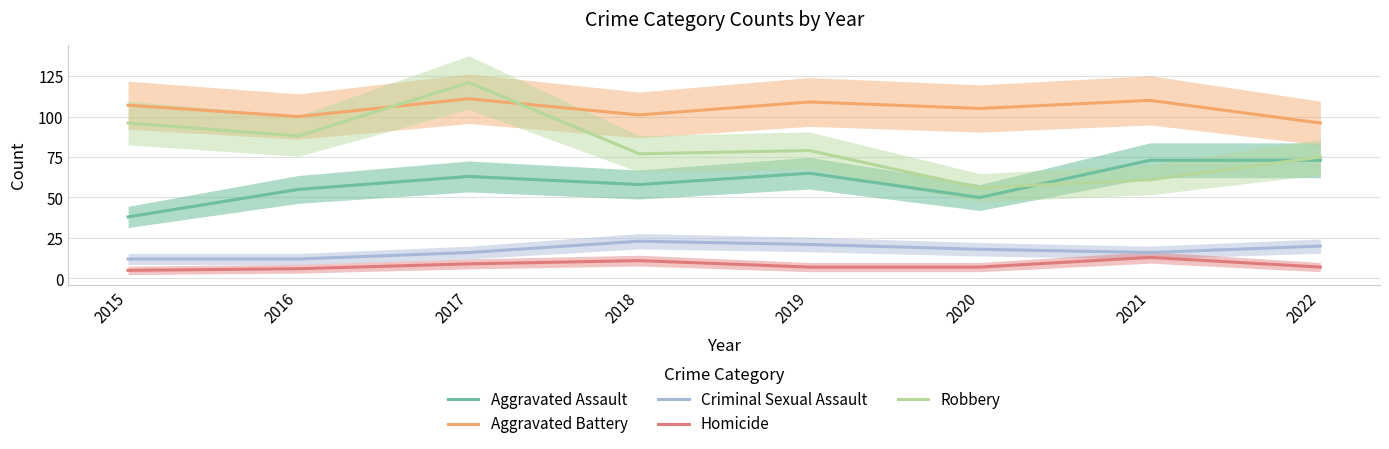

The value of Criminal Sexual Assault at 2018 is 23. True or false?

True